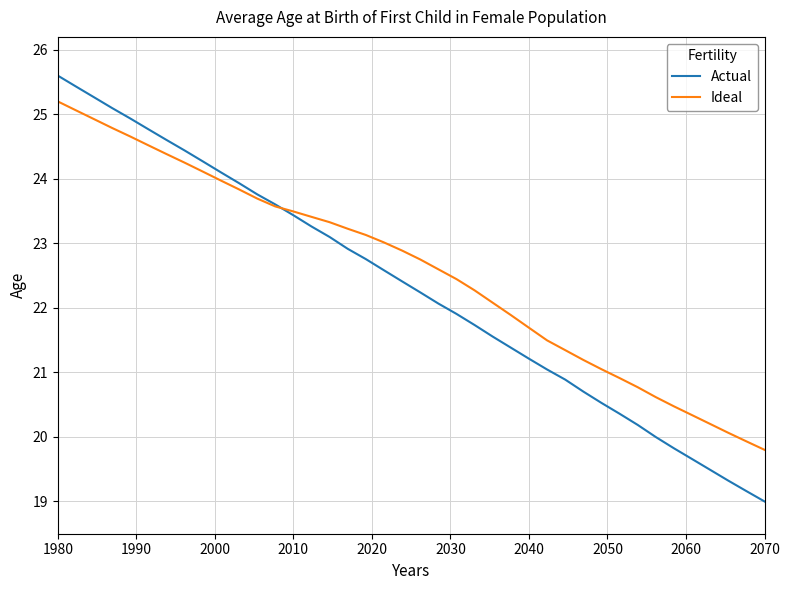

Rank the series by their maximum value, from highest to lowest.

Actual, Ideal